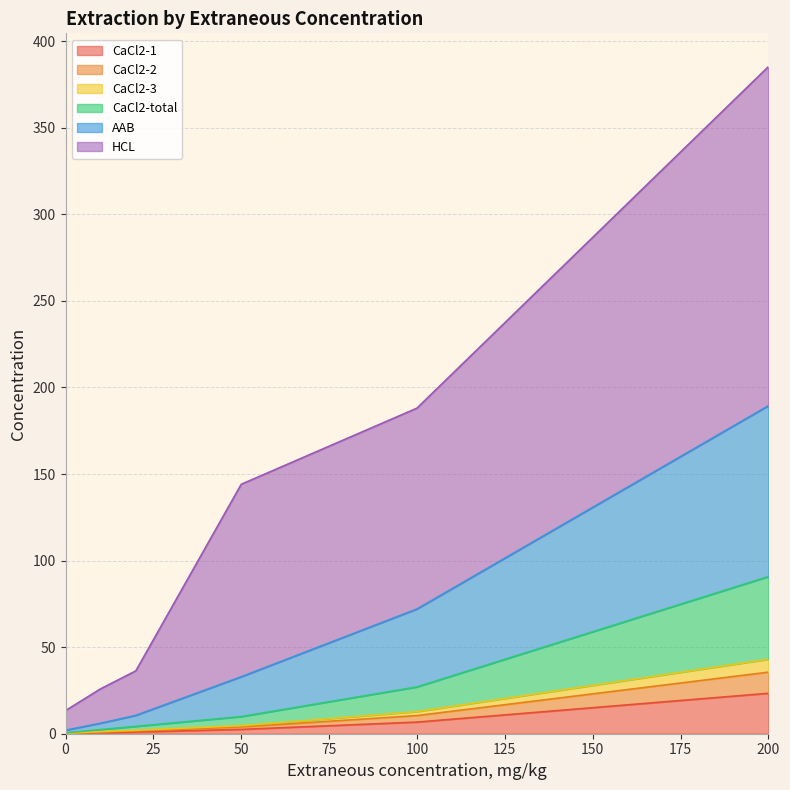

What is the highest value of the CaCl2-1 series?

23.4